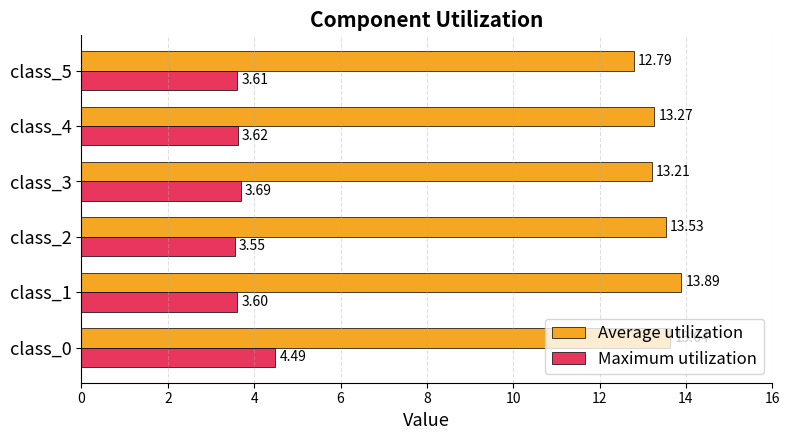

List the labels in order of Maximum utilization value, largest first.

class_0, class_3, class_4, class_5, class_1, class_2